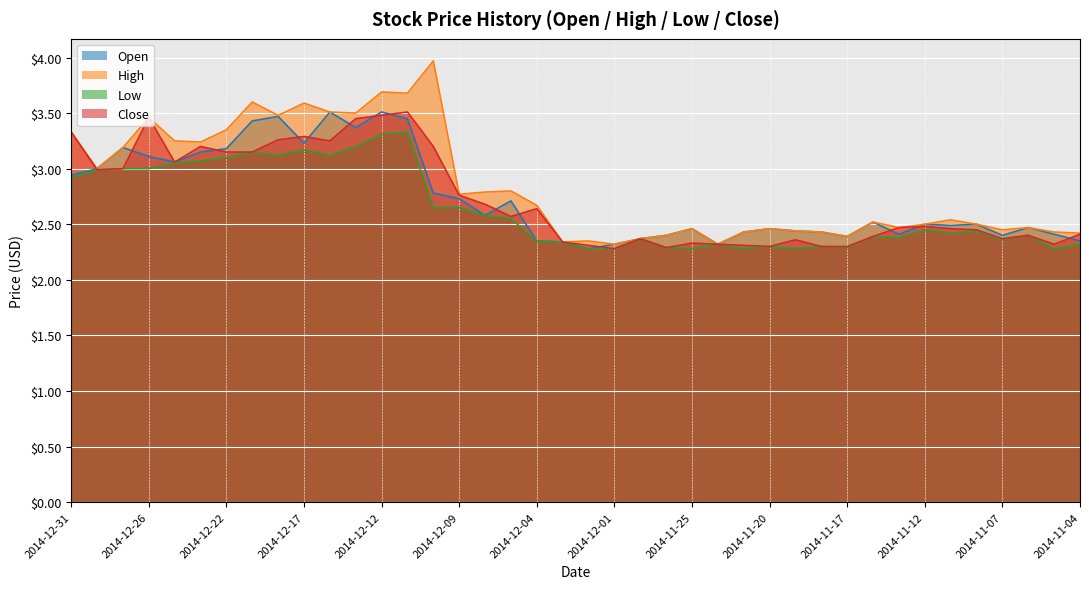

True or false: Low and High cross at least once.

False